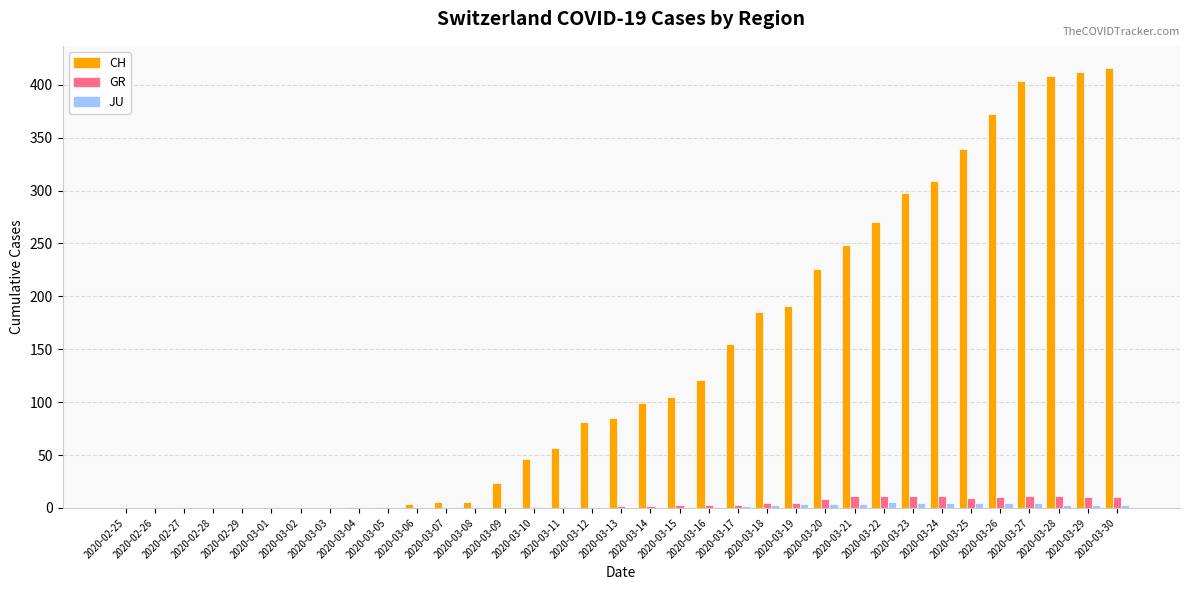

What are all the series names shown in the legend?

CH, GR, JU